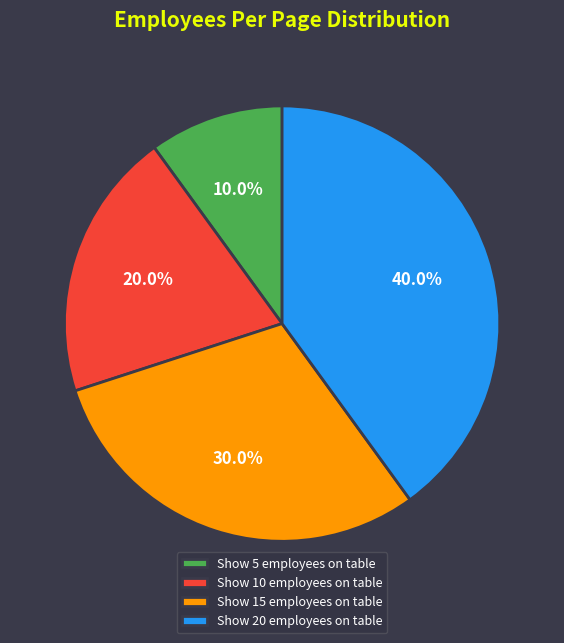

To the nearest percent, what percentage of the pie is Show 10 employees on table?

20%